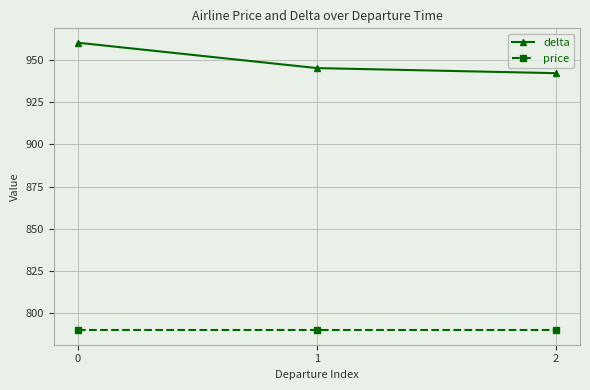

Which series changed the most between 0 and 2?

delta